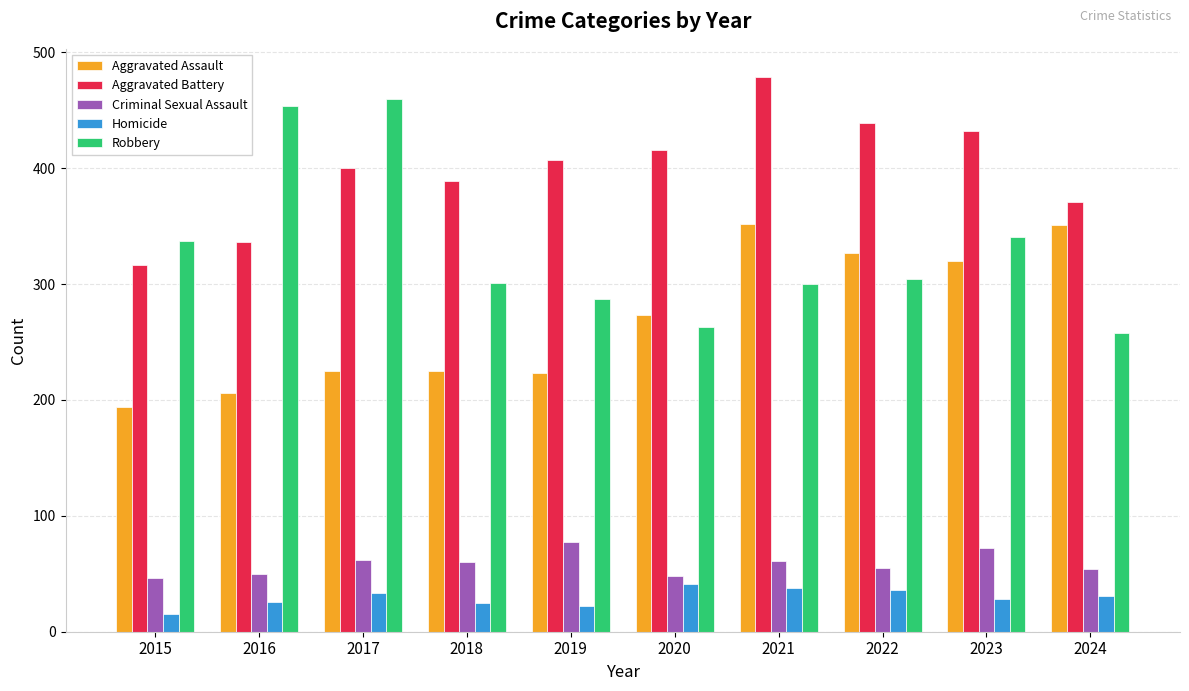

Count the number of data series in this chart.

5